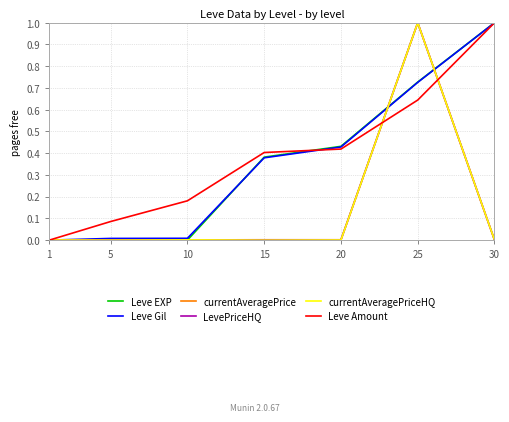

At which category is the sum across all series the highest?

25